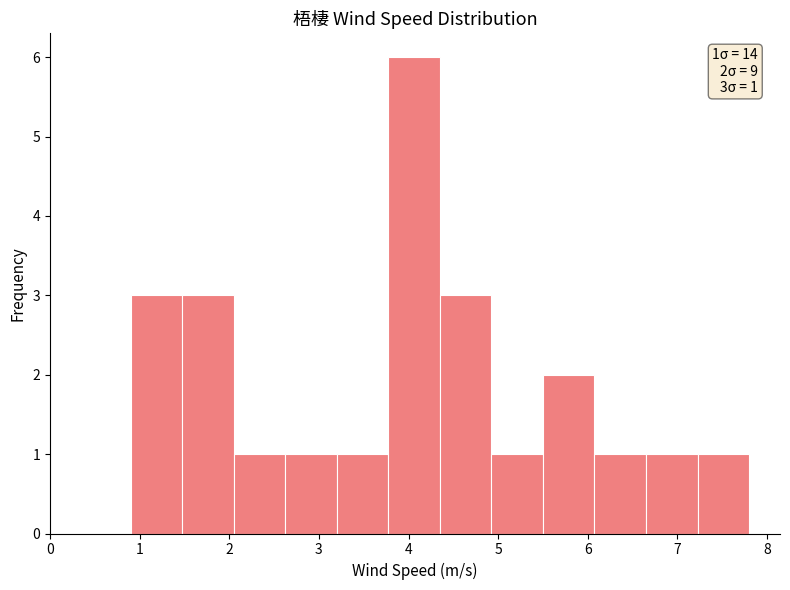

Over which range of the x-axis is the bar tallest?

3.8 to 4.4